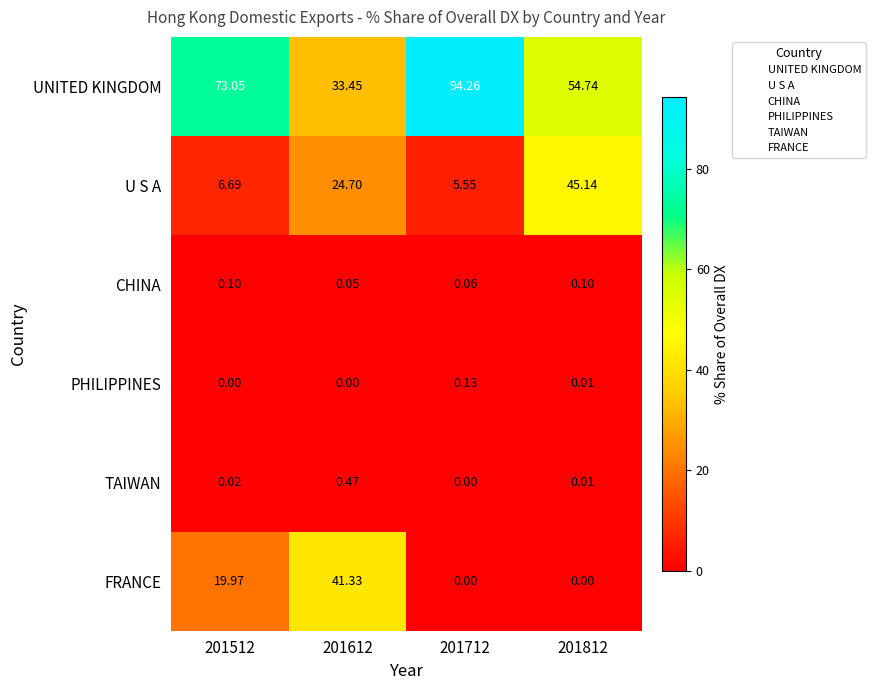

Is the value of UNITED KINGDOM at 201712 greater than the value of PHILIPPINES at 201512?

Yes